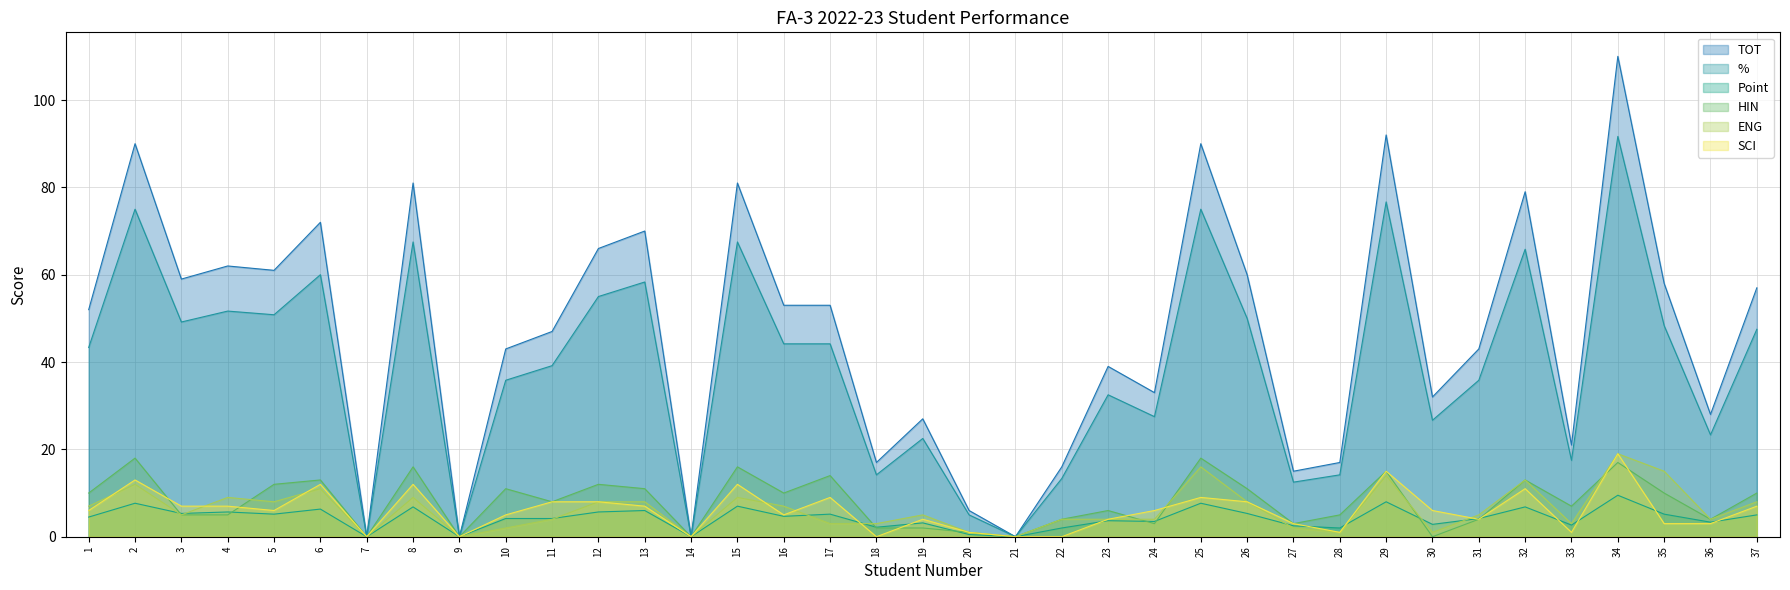

Which series ends up on top after the final intersection of ENG and SCI?

ENG